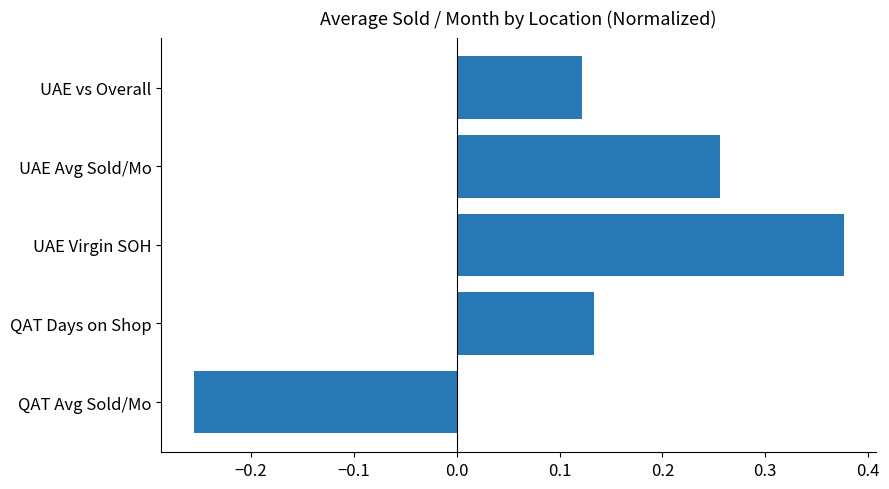

Is it true that the value at UAE Virgin SOH is 0.7?

False